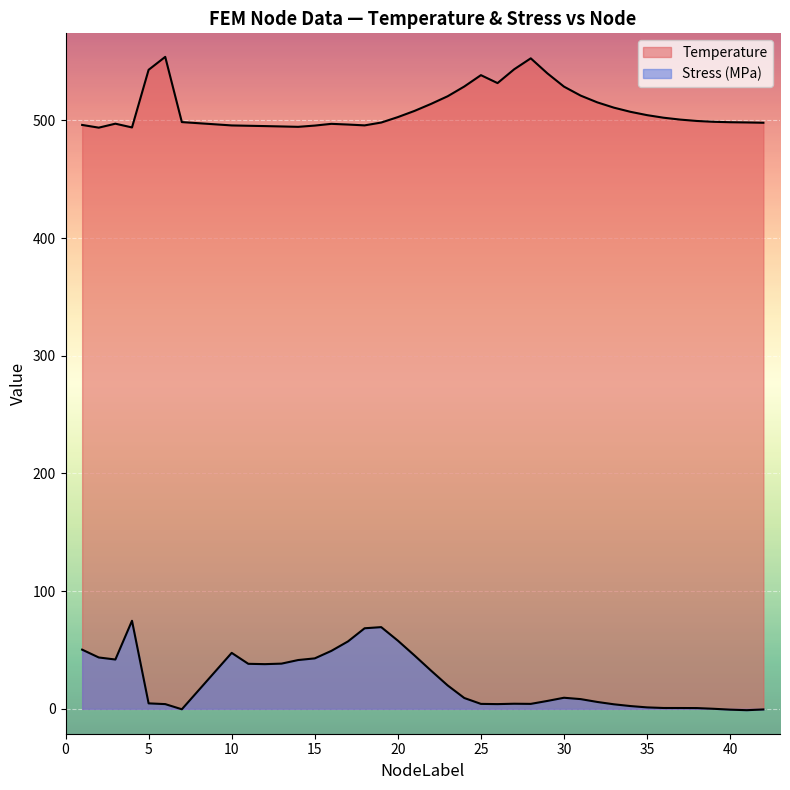

Which category has the highest value across all series?

6